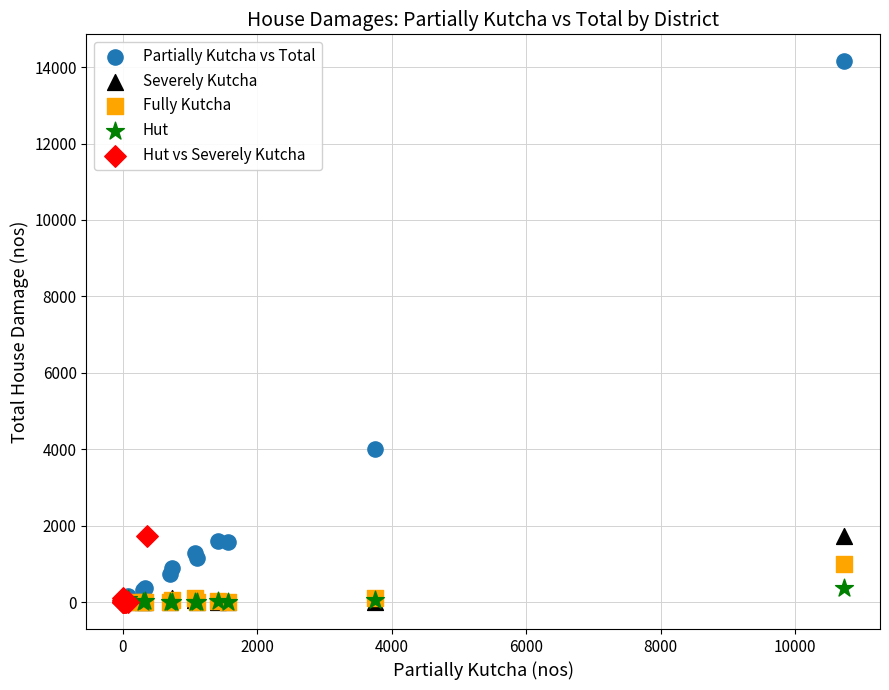

Which series contains the highest Y value?

Partially Kutcha vs Total